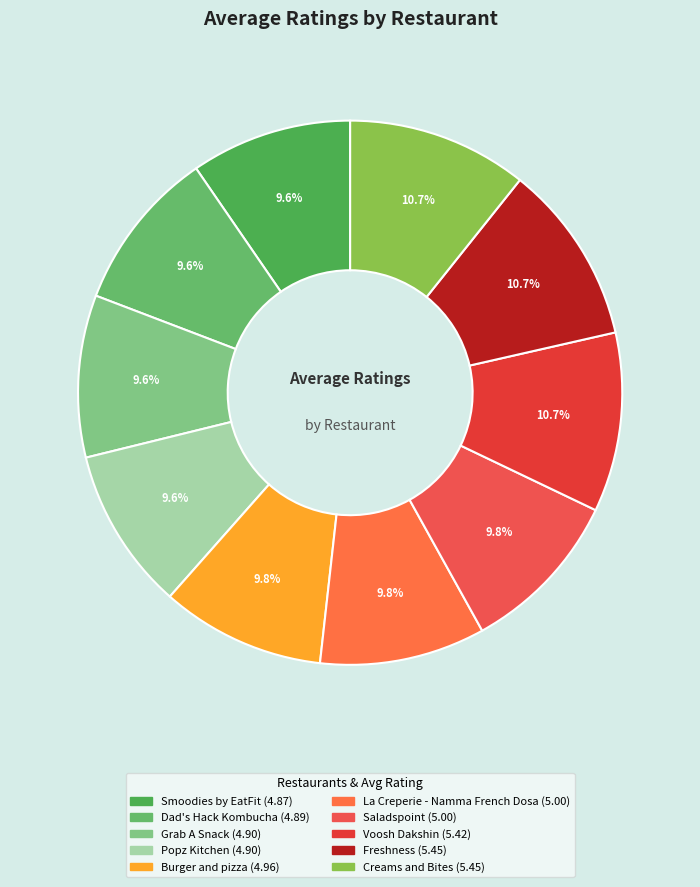

How many segments does this pie chart have?

10